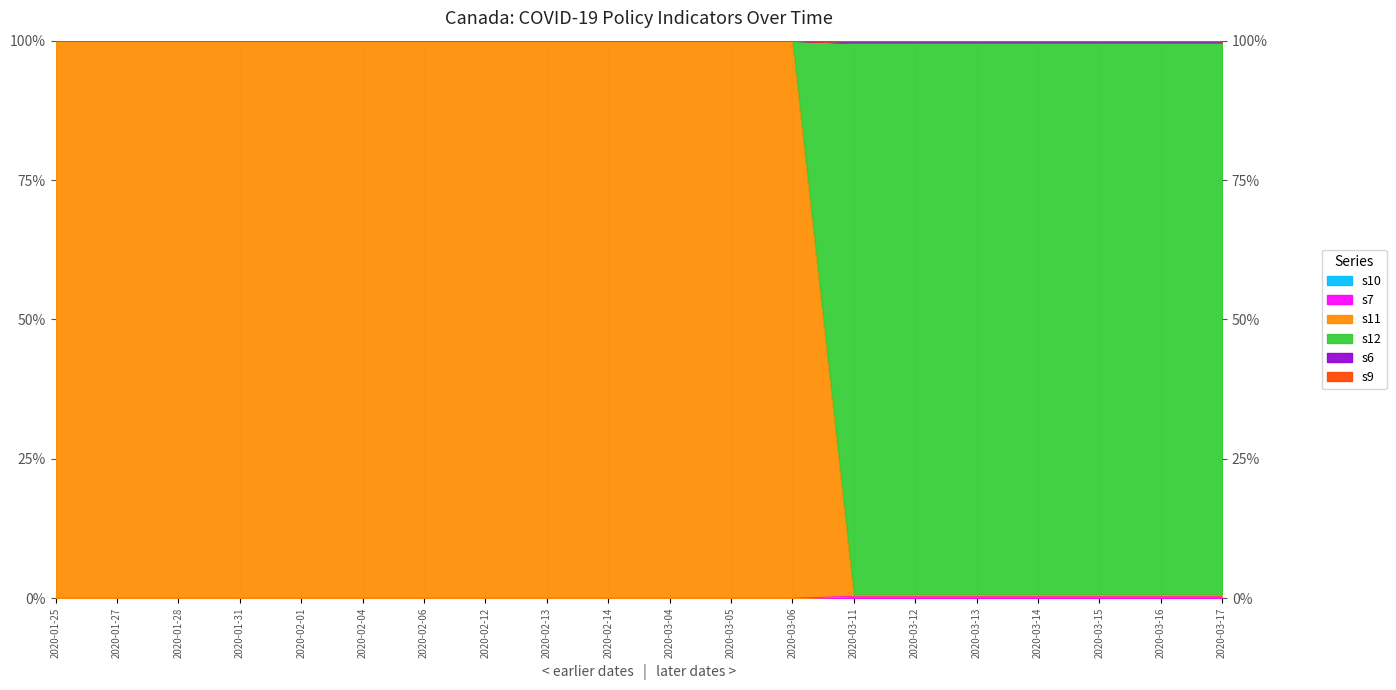

How many values in the s7 series exceed 0?

7